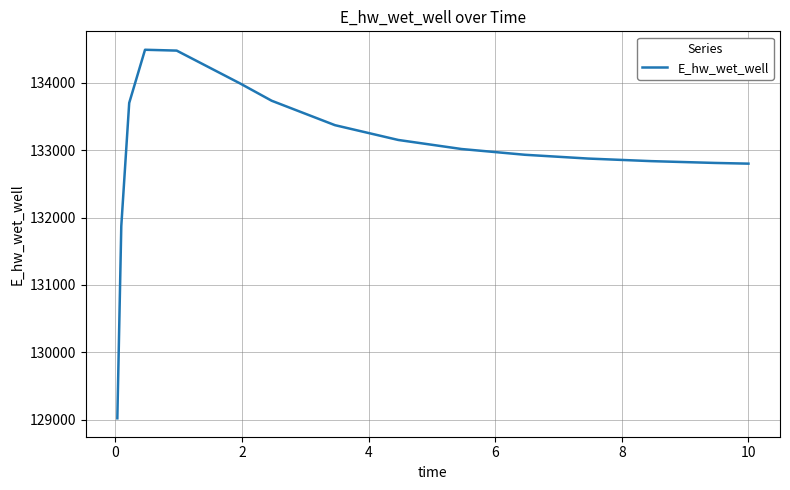

What is the greatest value displayed?

134490.9